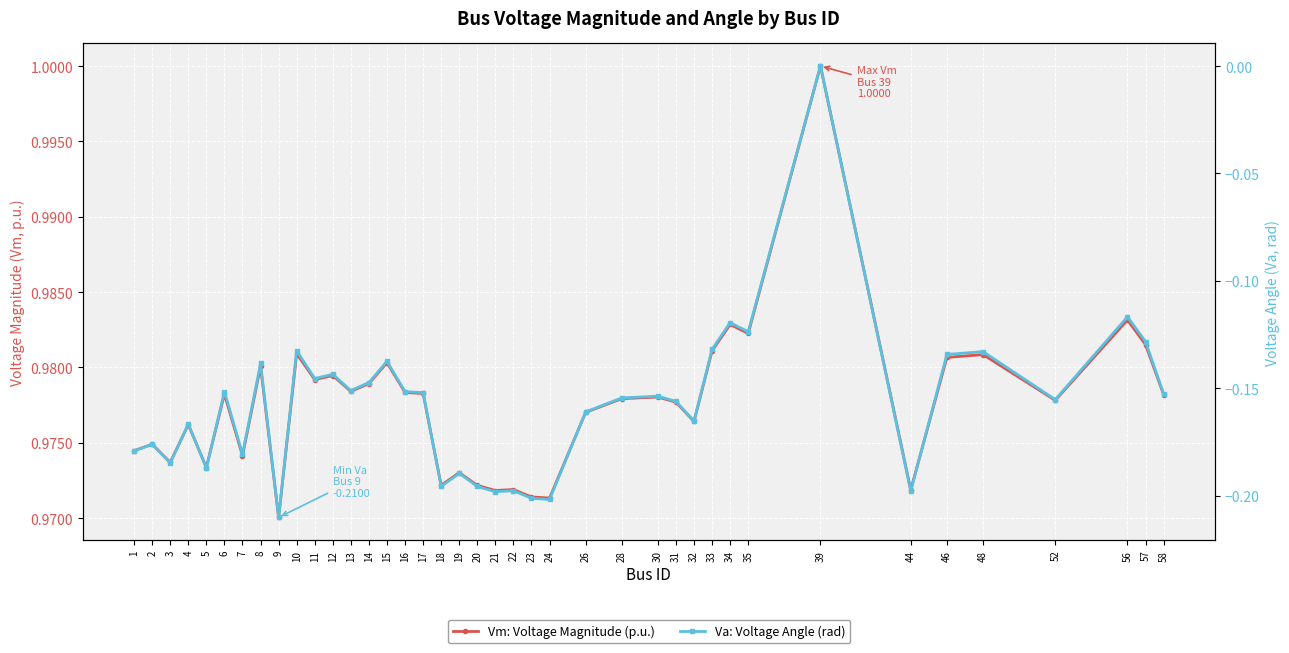

At which label is Va: Voltage Angle (rad) closest to 0?

39